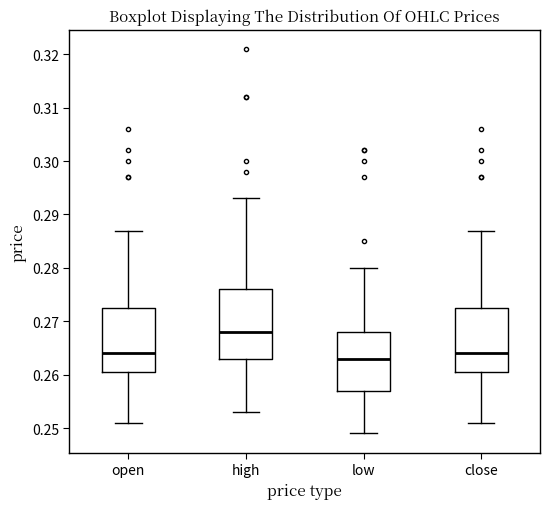

Reading left to right, read every box against the y-axis: the position of its median line, the range the box covers, and the ends of its whiskers. The values are not printed on the chart, so give them approximately, as read against the axis.

open: median 0.264, box 0.261 to 0.273, whiskers 0.251 to 0.287
high: median 0.268, box 0.263 to 0.276, whiskers 0.253 to 0.293
low: median 0.263, box 0.257 to 0.268, whiskers 0.249 to 0.280
close: median 0.264, box 0.261 to 0.273, whiskers 0.251 to 0.287